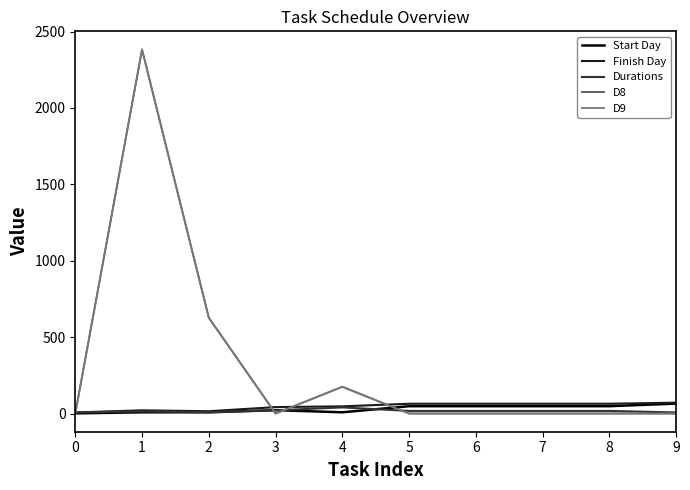

What is the average value of the Finish Day series?

46